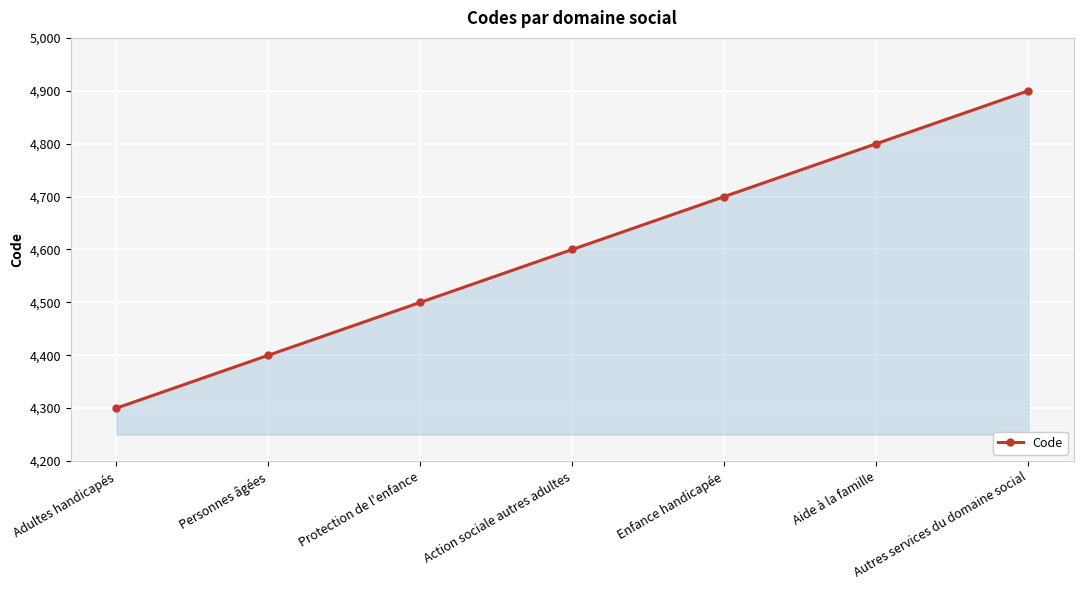

Reading left to right, list all the values displayed in this chart.

4300	4400	4500	4600	4700	4800	4900